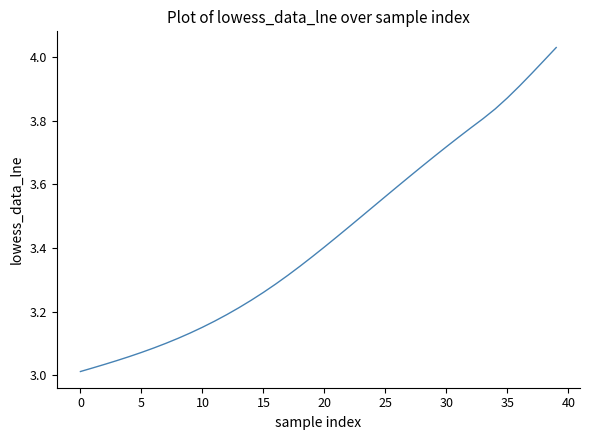

What is the difference between the maximum and minimum values?

1.0